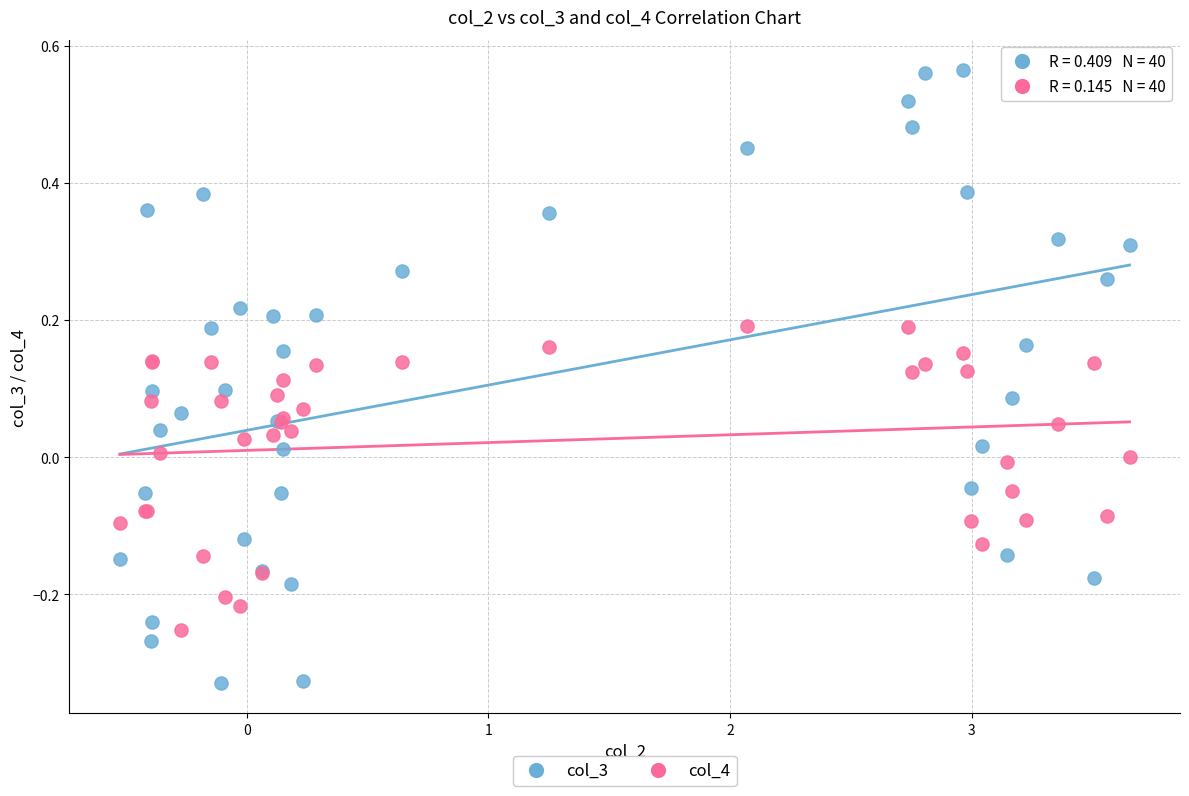

Which series reaches the maximum Y coordinate?

col_3